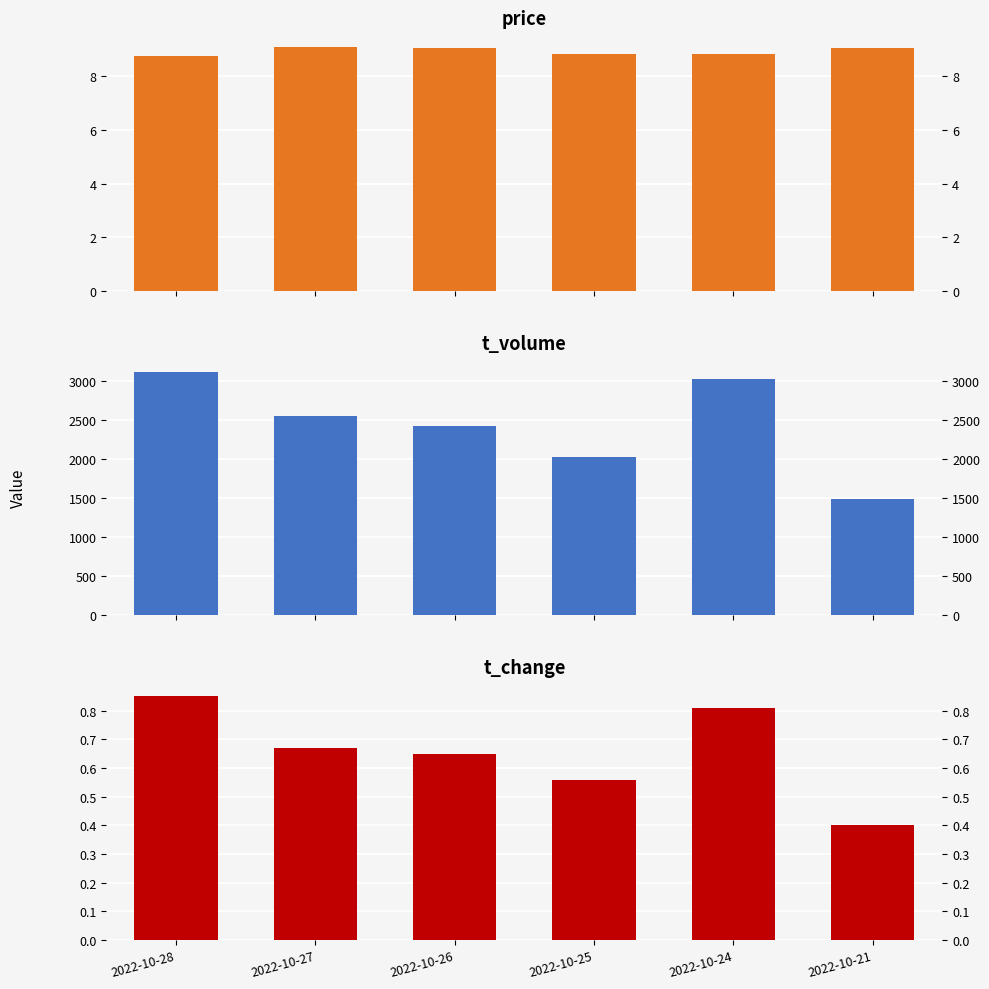

The t_change series shows 0.9 at 2022-10-27. True or false?

False